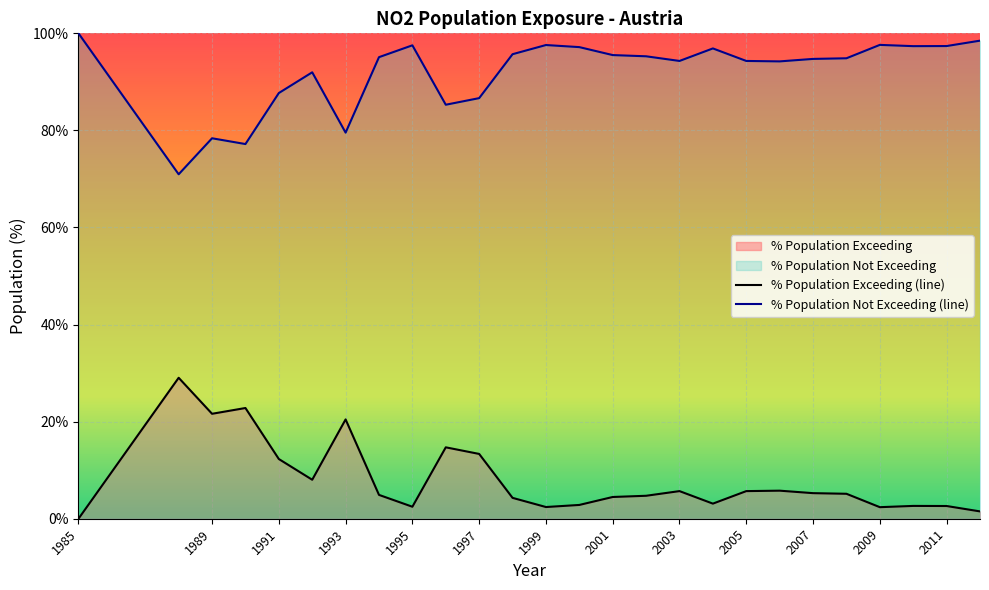

In % Population Exceeding, how many points are lower than both neighbors (excluding endpoints)?

6